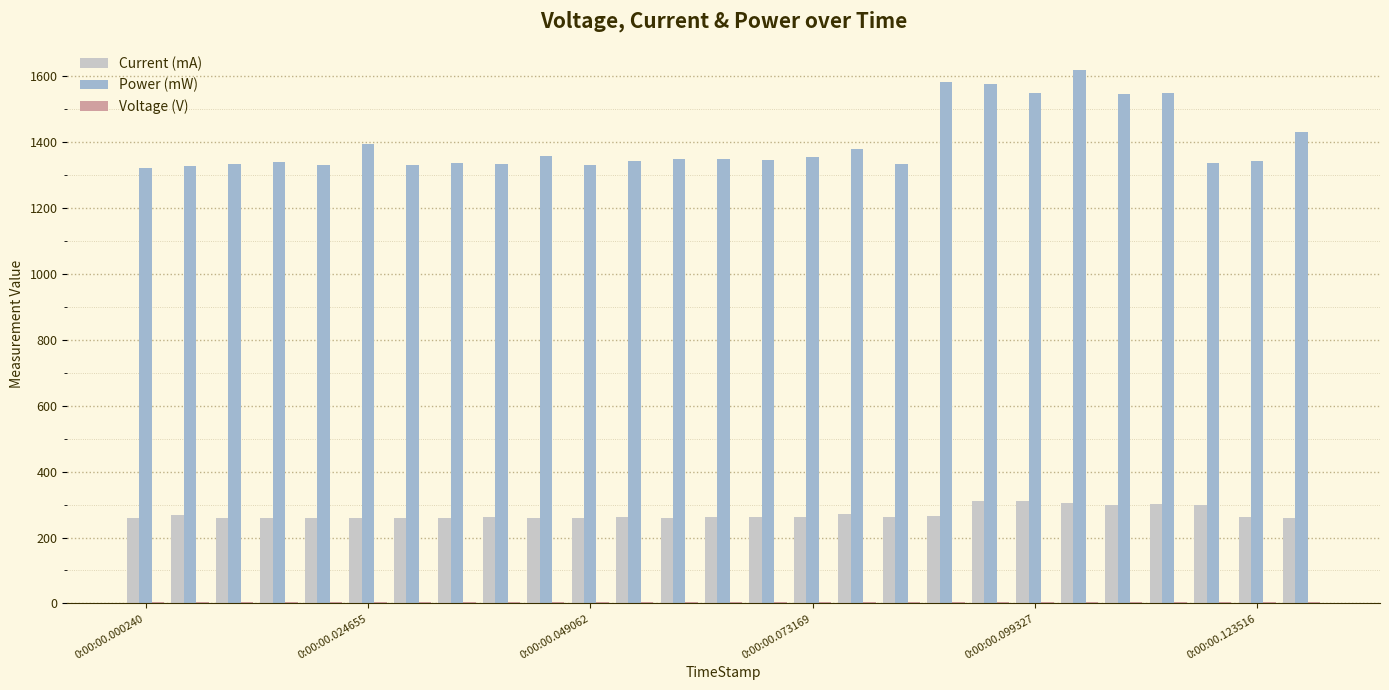

At how many categories does at least one series exceed 368?

27